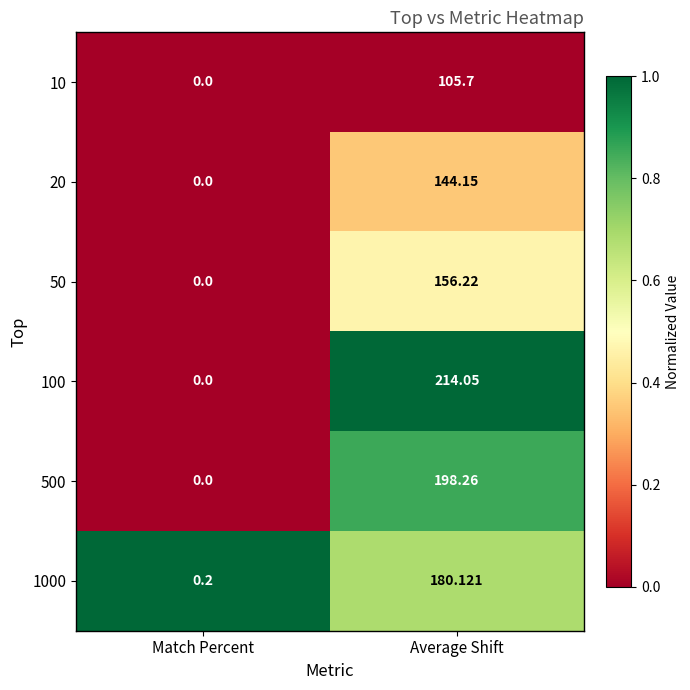

Rank the categories by 100 value from lowest to highest.

Match Percent, Average Shift